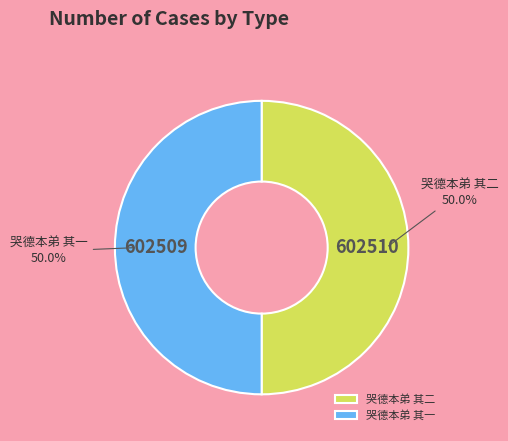

Combined, do 哭德本弟 其一 and 哭德本弟 其二 account for over 50%?

Yes